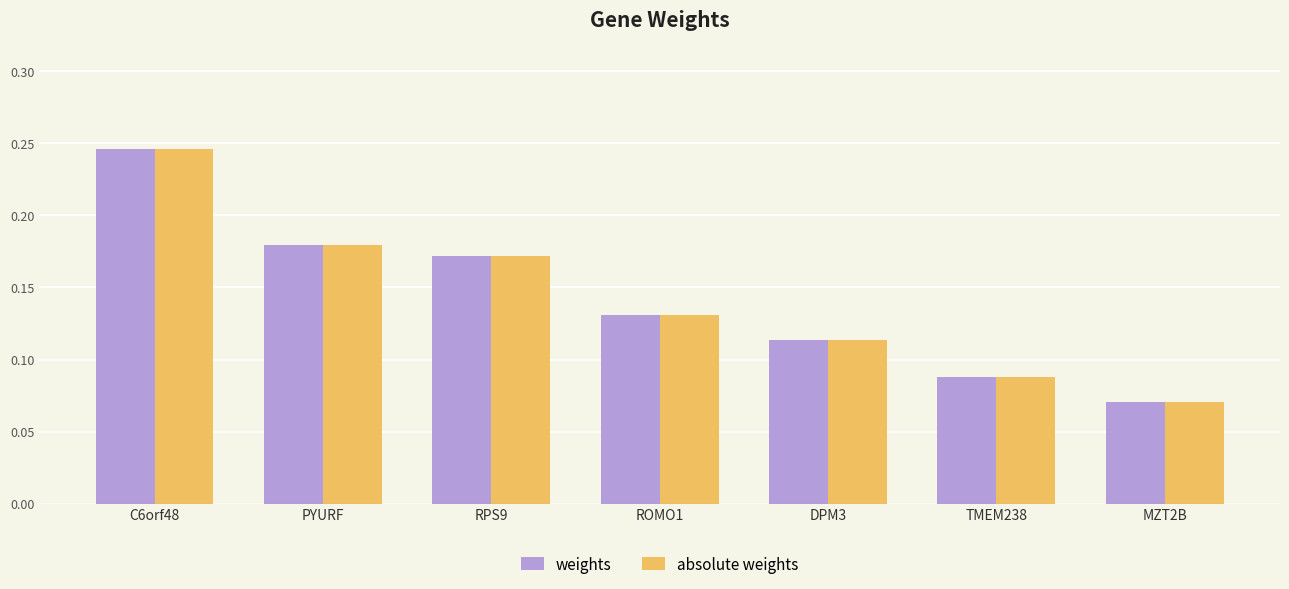

What are all the series names shown in the legend?

weights, absolute weights